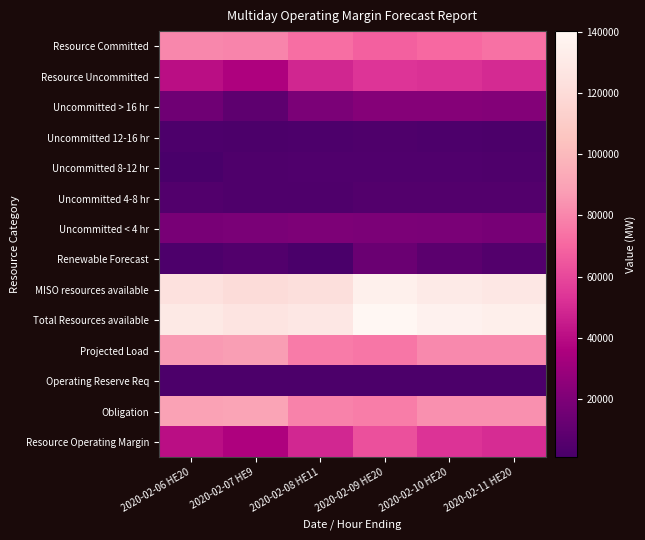

At which category is the sum across all series the highest?

2020-02-09 HE20